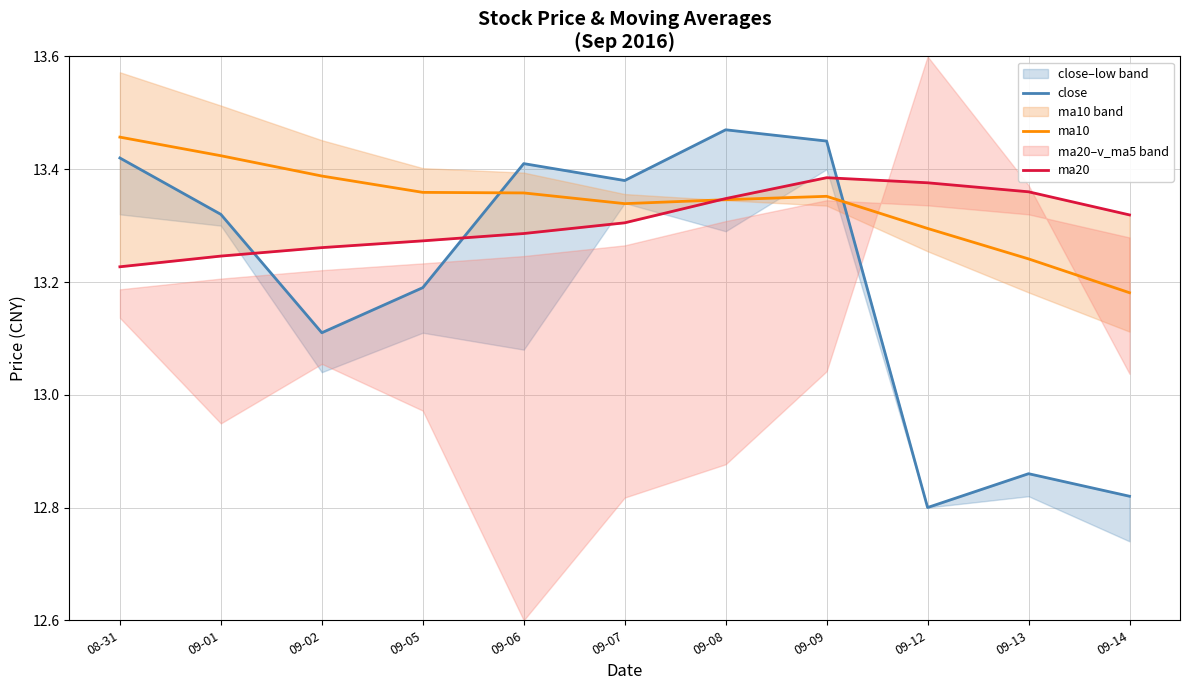

Between 08-31 and 09-09, which series saw the biggest shift?

ma20